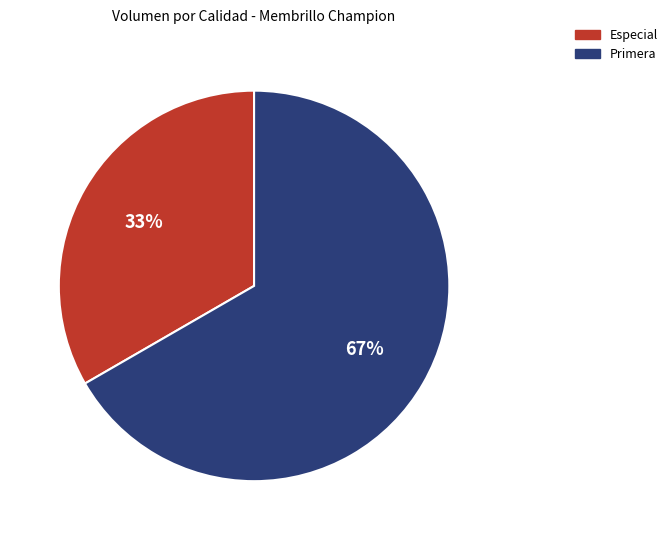

True or false: Especial accounts for 33% of the total.

True